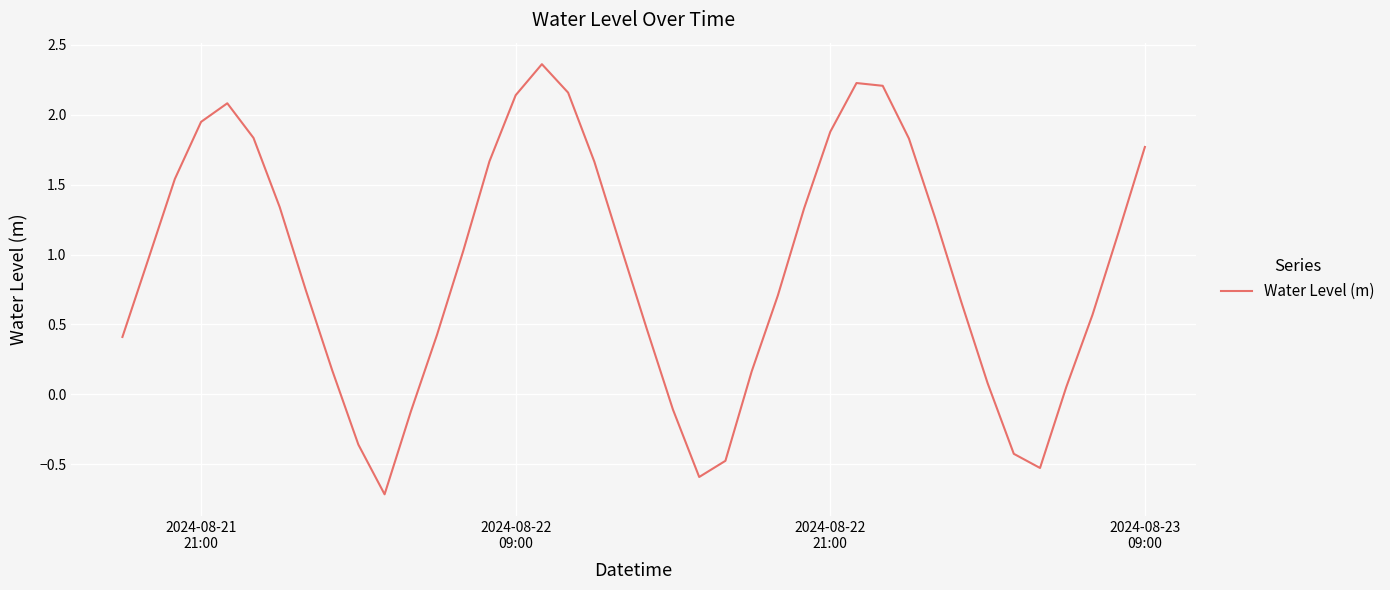

What is the smallest value displayed?

-0.7